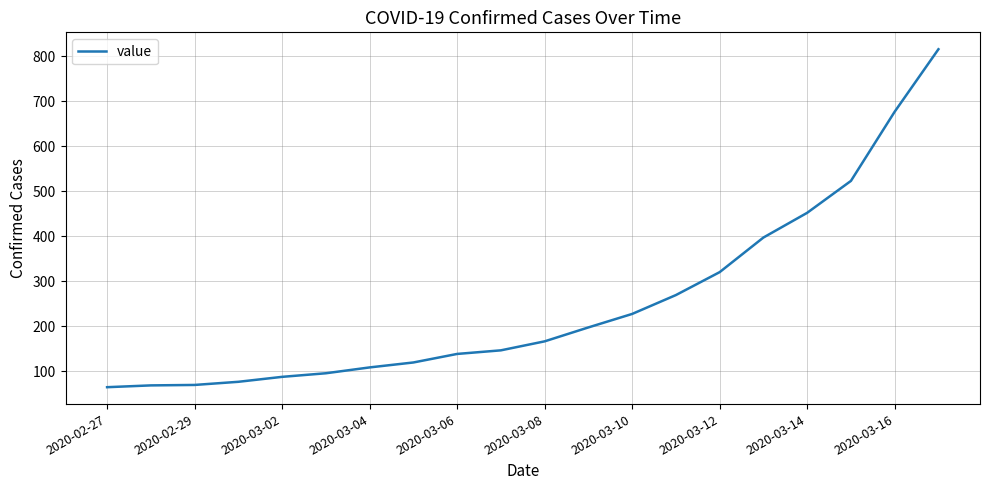

What is the greatest value displayed?

816